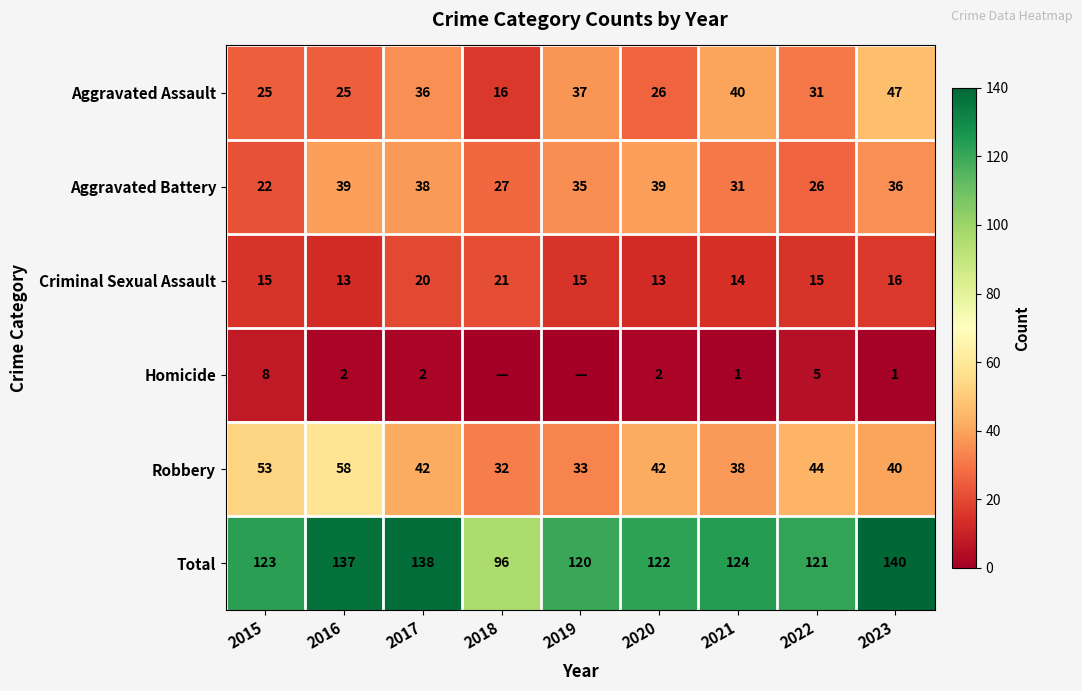

Read the Criminal Sexual Assault value at 2018.

21